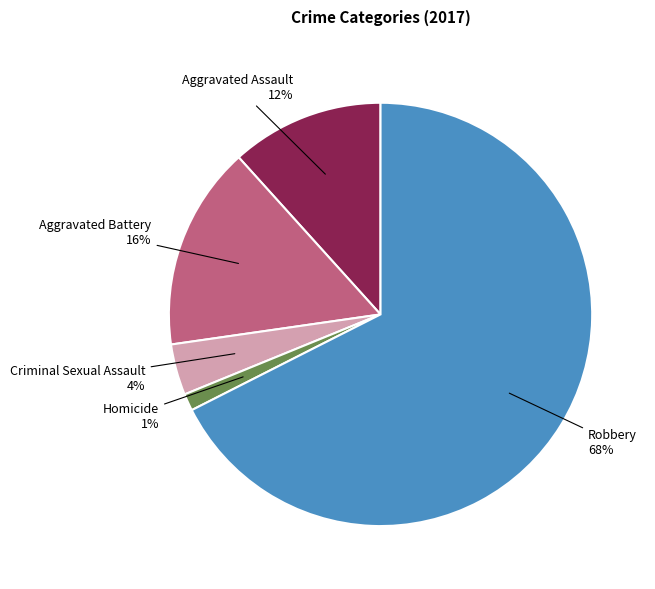

To the nearest percent, what is the difference between the largest and smallest slice percentages?

66%